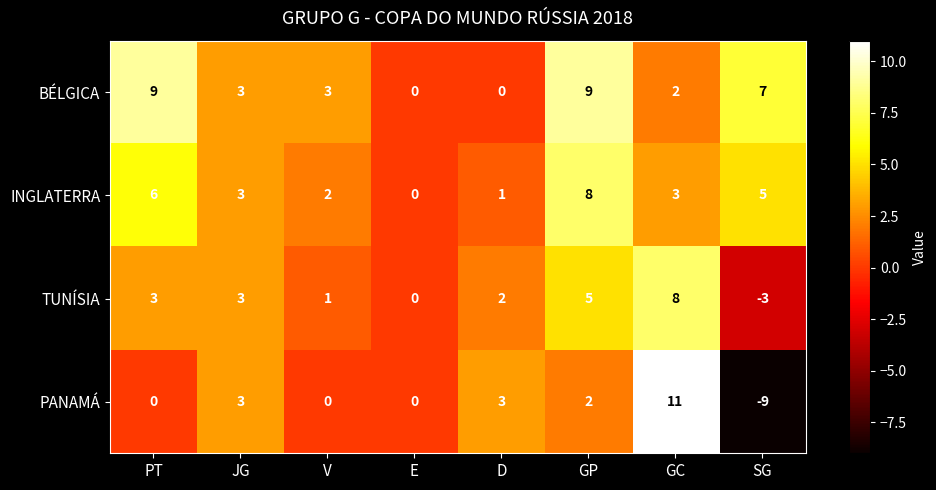

What is the difference between the maximum and minimum values in the BÉLGICA series?

9